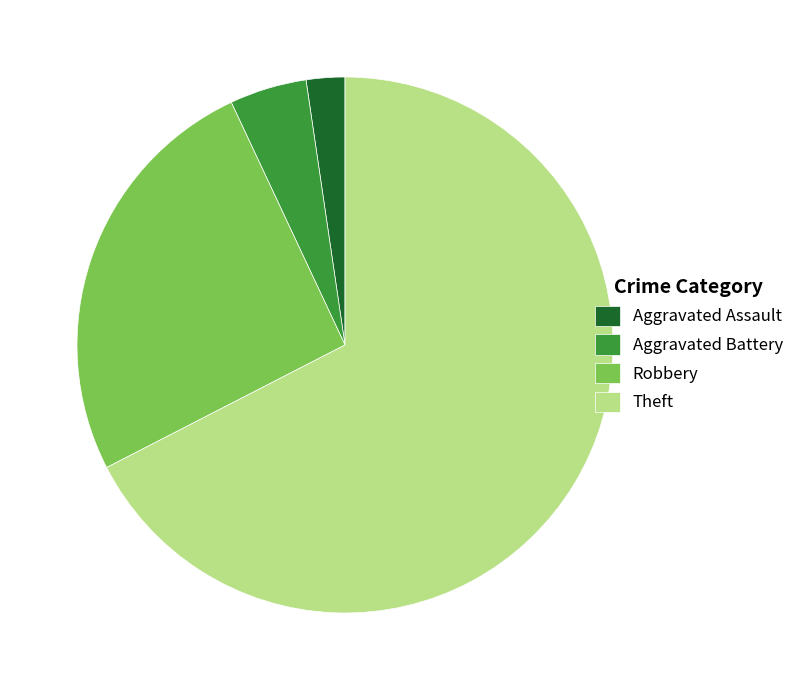

What is the ratio of the value at Theft to the value at Robbery?

2.6